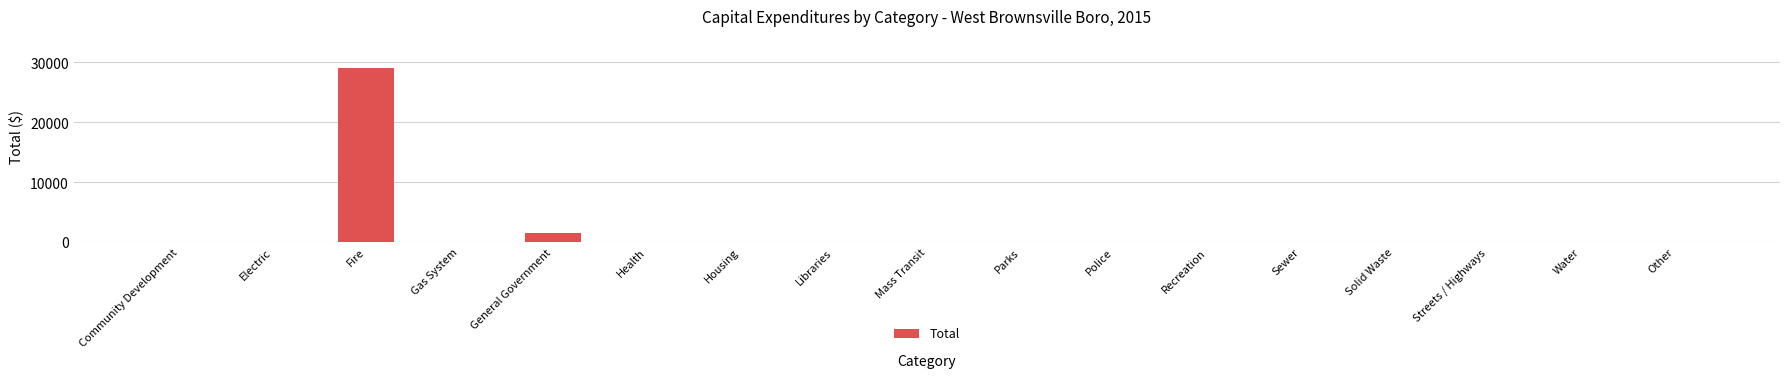

At which label is the value closest to 14500?

General Government